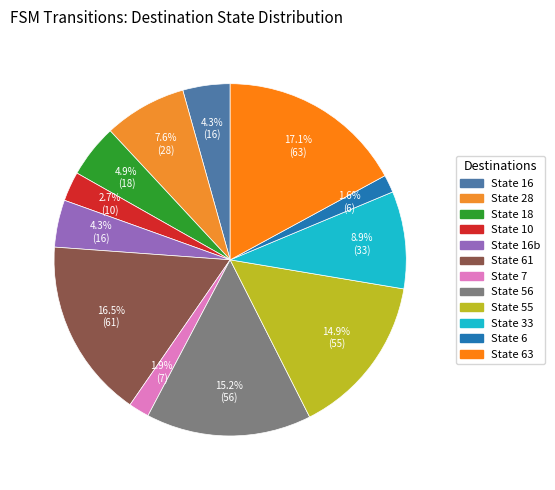

How many slices are in this pie chart?

12